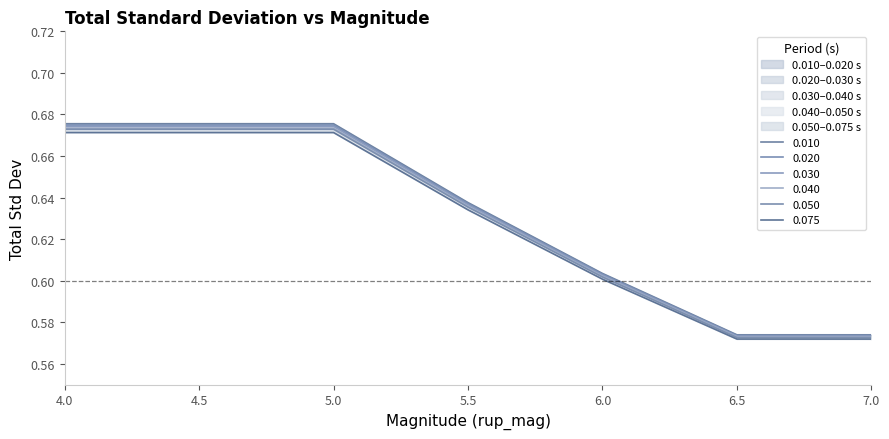

What is the value of the 0.075 point at the 5th from the left?

0.6